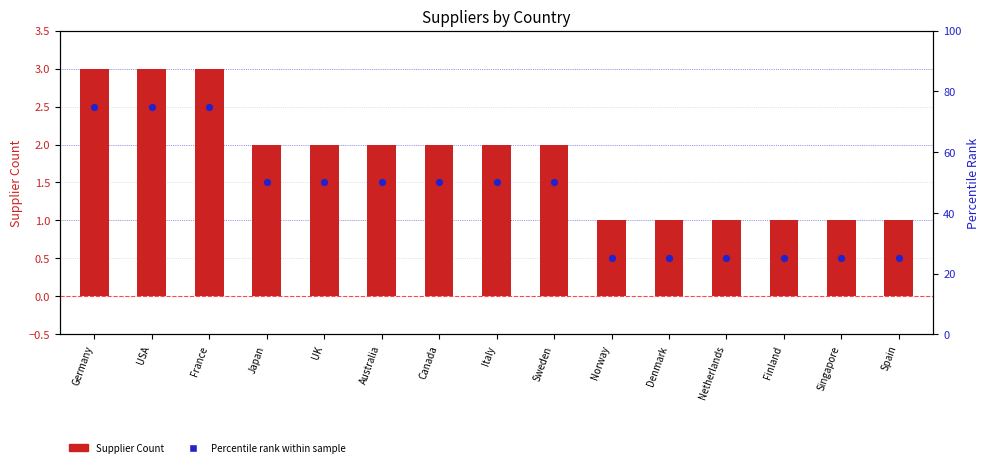

Which series contains the lowest Y value?

Supplier Count